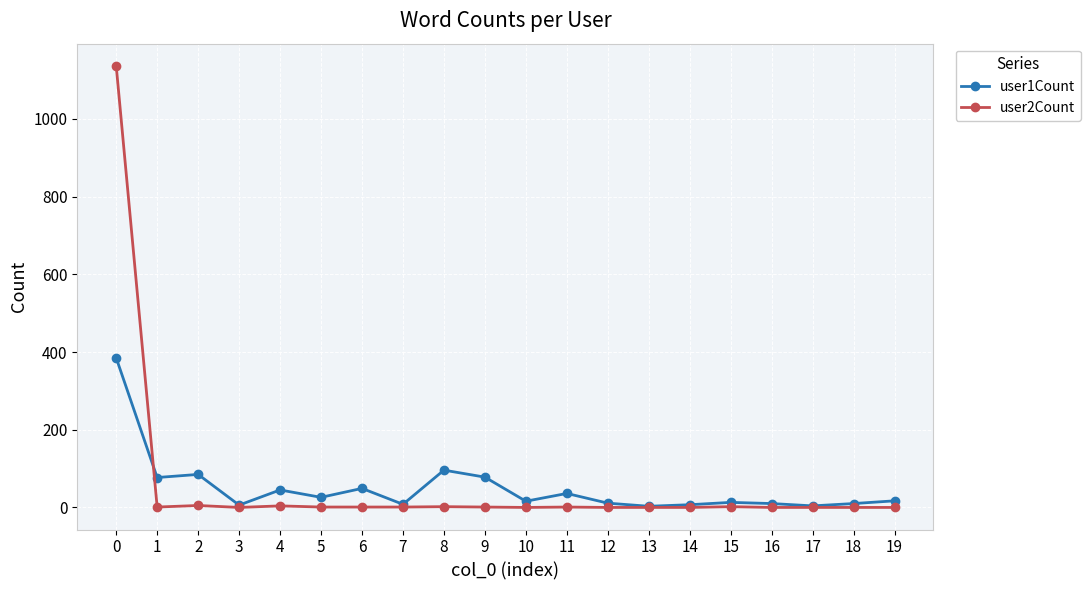

What is the greatest value displayed?

1137